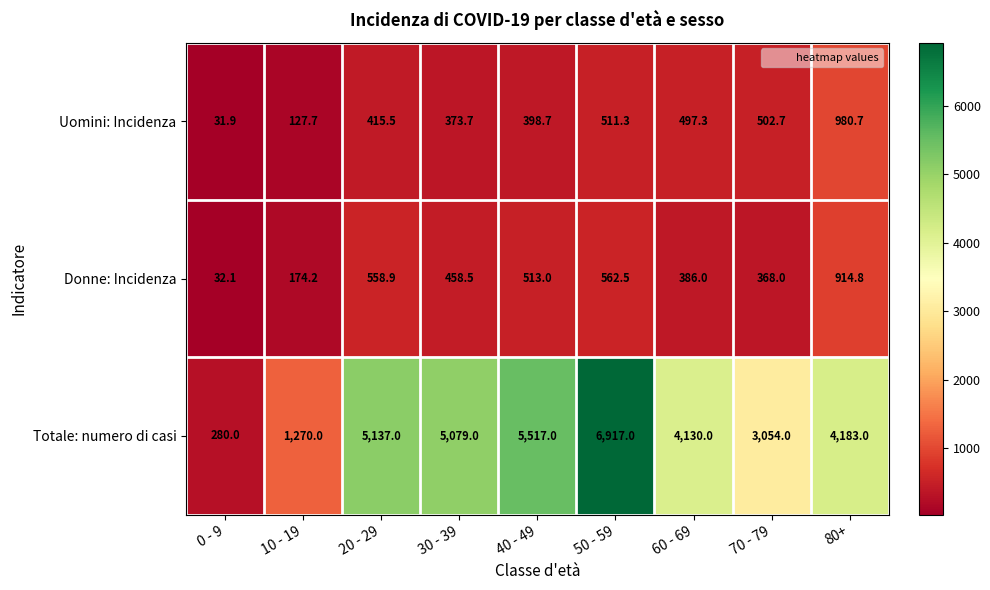

What is the difference between the highest and lowest values at 60 - 69?

3744.0